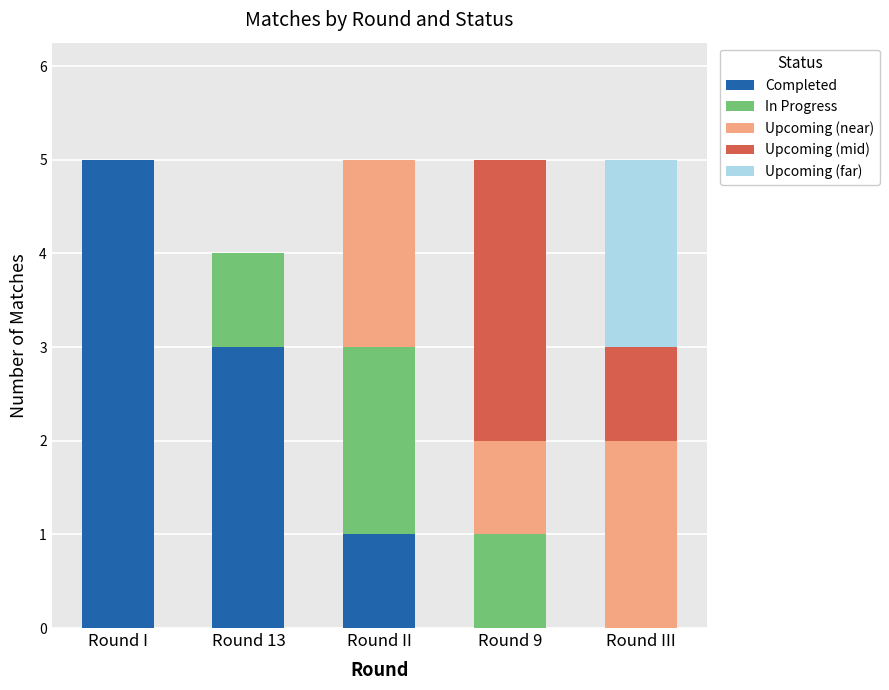

What is the maximum value for Completed?

5